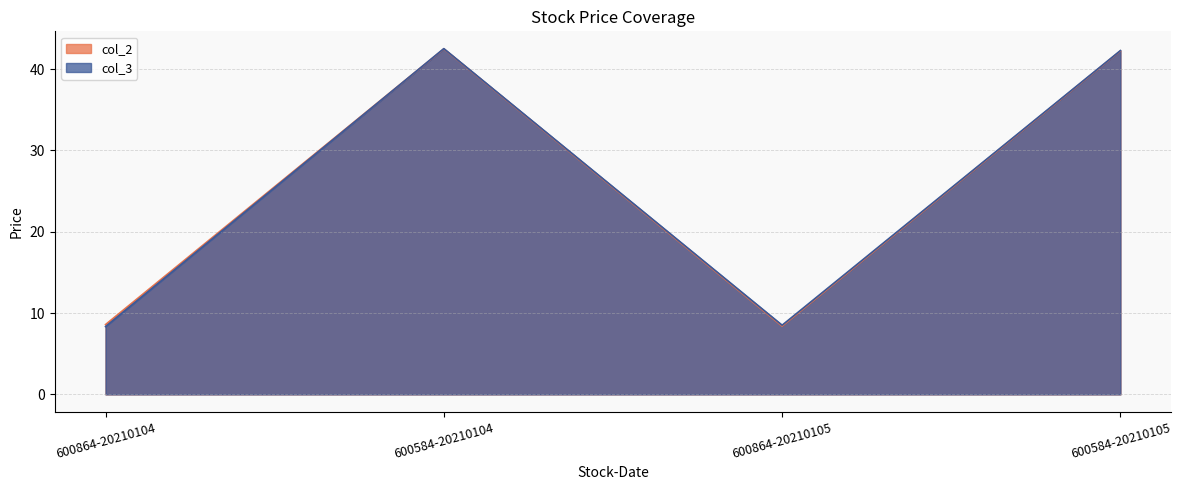

At which category is the sum across all series the highest?

600584-20210104